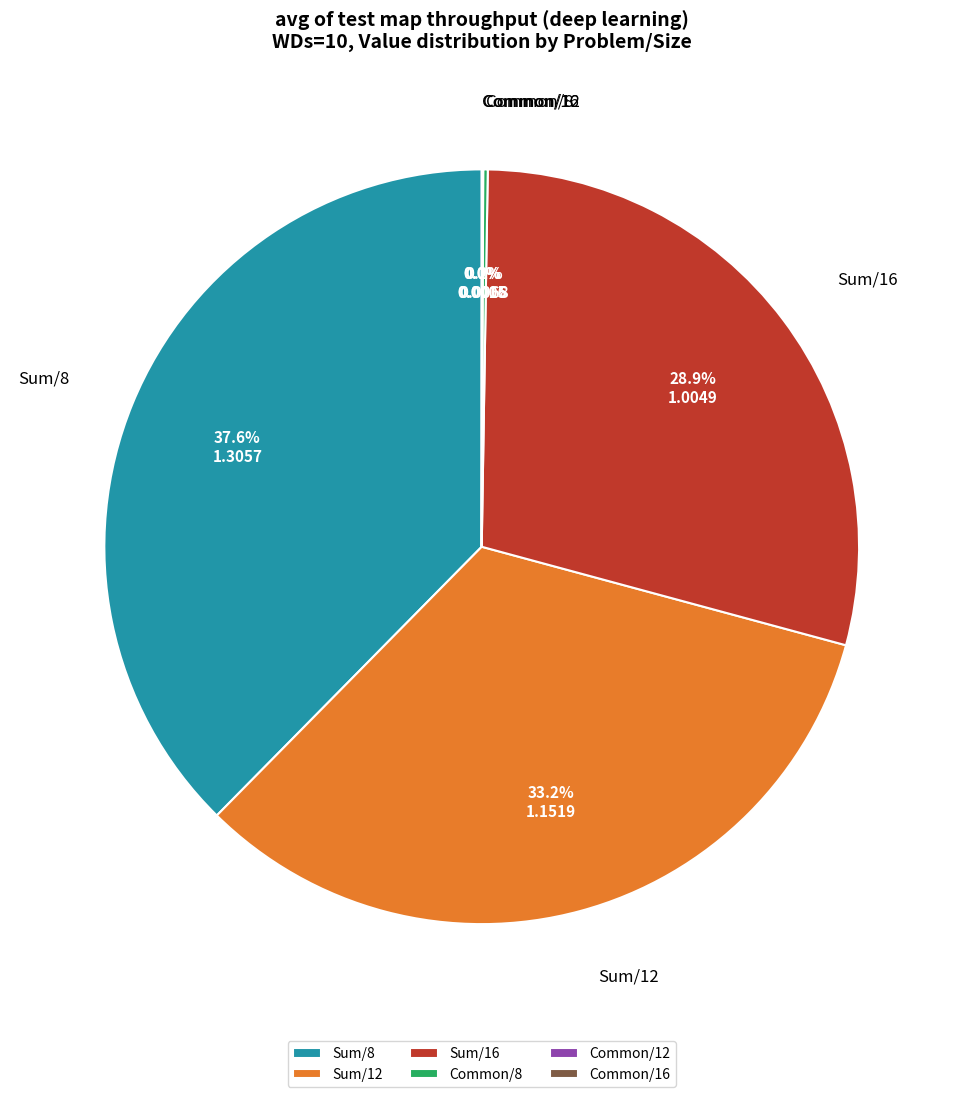

Is it true that Sum/12 is 22% of the pie?

False